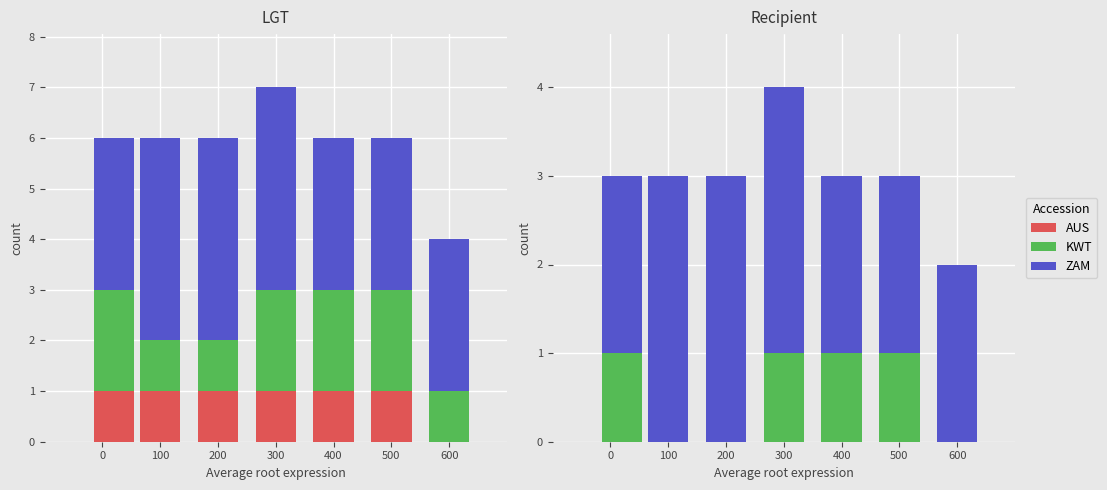

True or false: KWT has a value of 1 at 400.

True